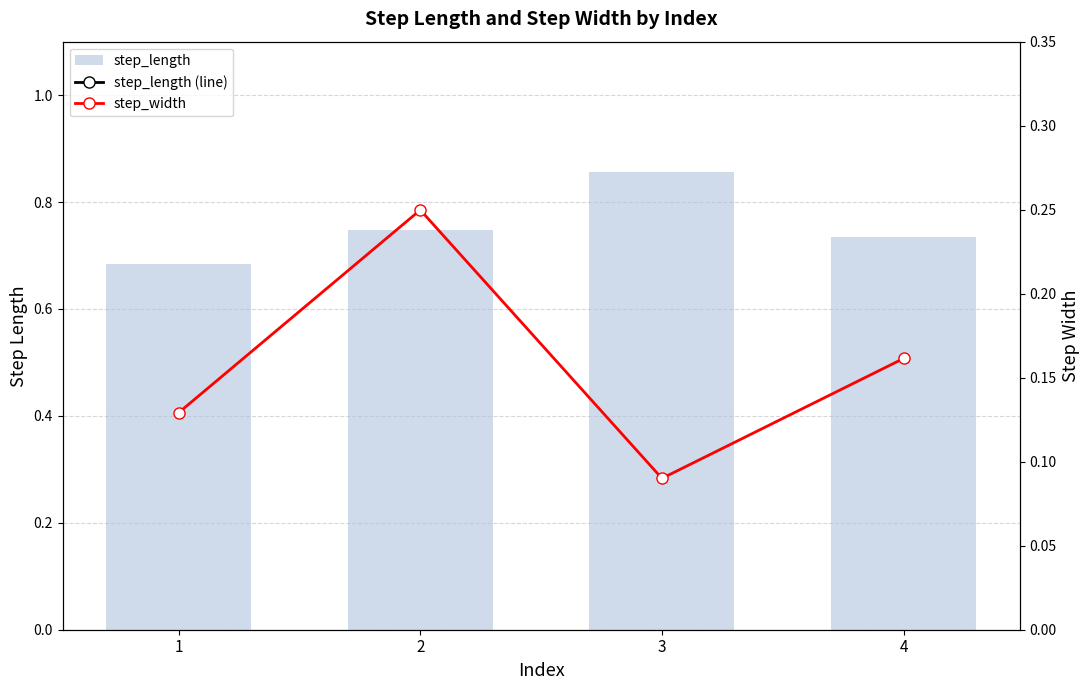

What is the highest value of the step_length (line) series?

0.9